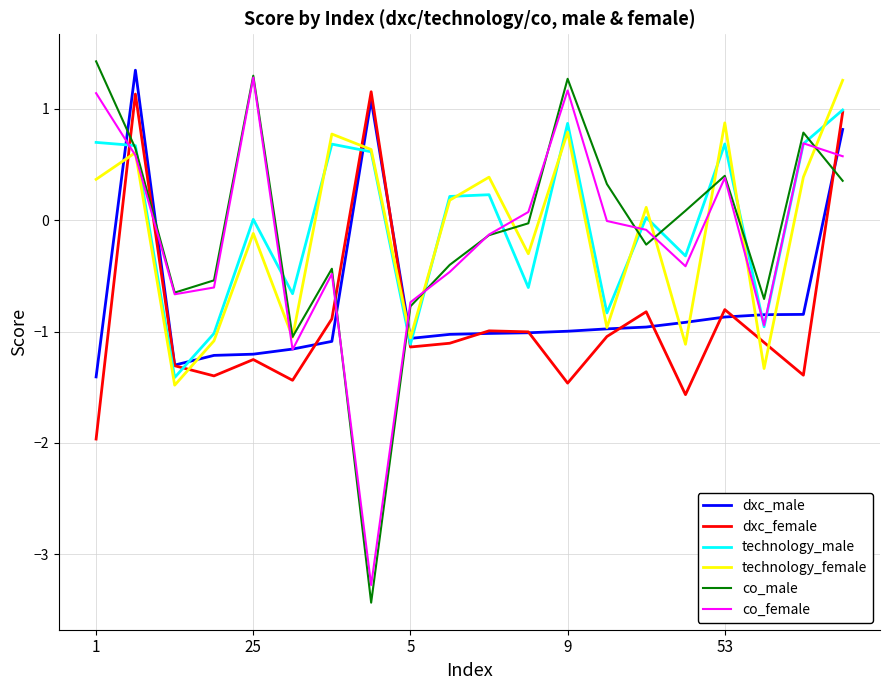

Which series has the largest range (max minus min)?

co_male